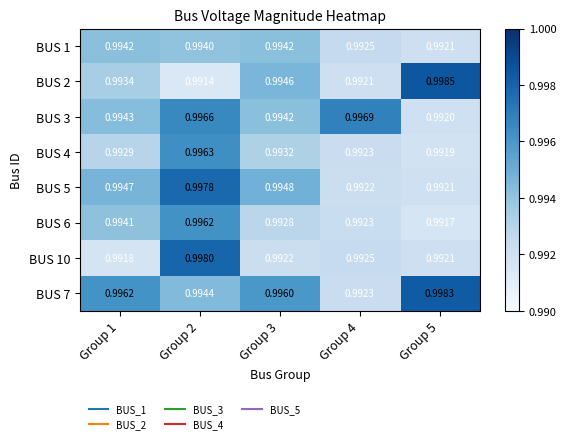

Which has a higher value, Group 2 or Group 1?

Group 1